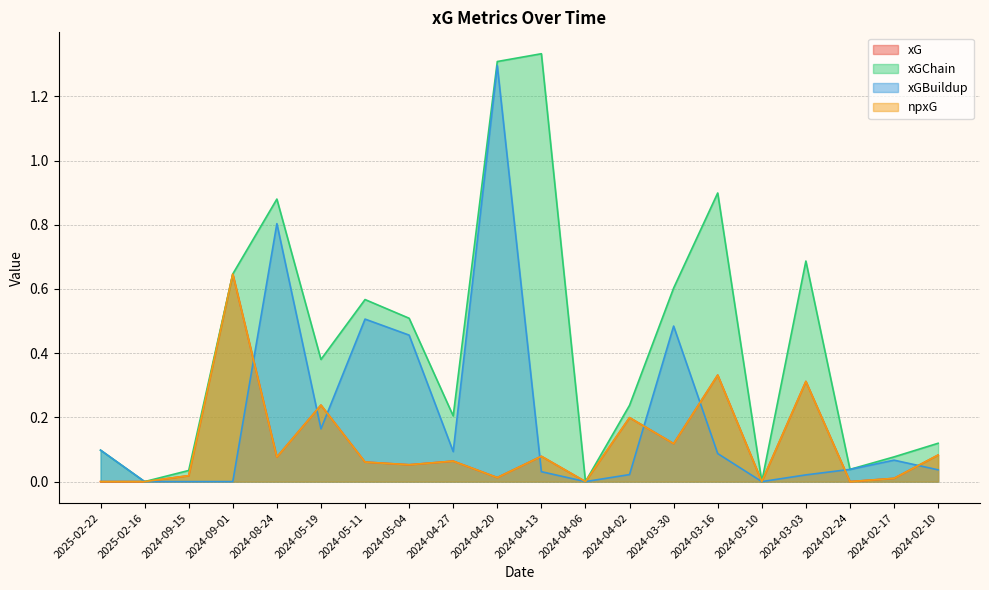

True or false: xGChain and npxG intersect in this chart.

False